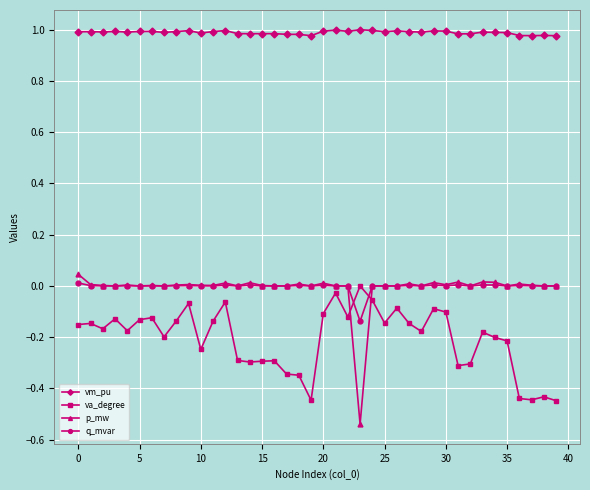

How many intersections are there between va_degree and p_mw?

2